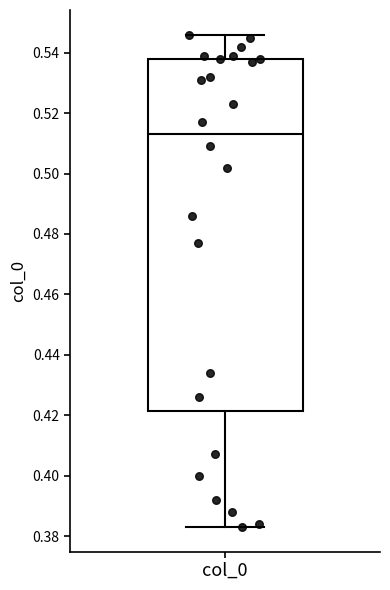

Read this box plot against the y-axis: the position of the median line, the range covered by the box, and the ends of both whiskers. The values are not printed on the chart, so give them approximately, as read against the axis.

median 0.514, box 0.422 to 0.538, whiskers 0.384 to 0.546